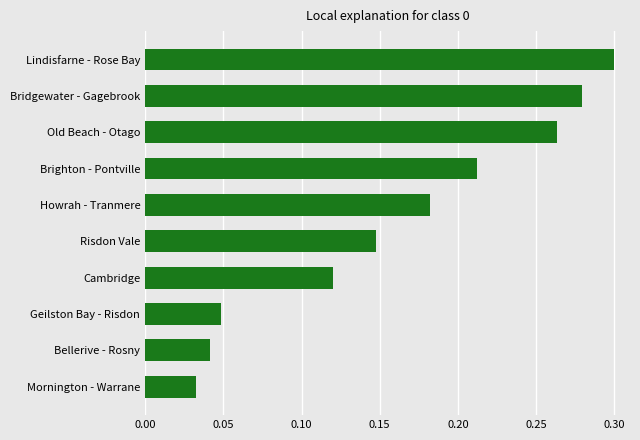

List the labels in order of value, largest first.

Lindisfarne - Rose Bay, Bridgewater - Gagebrook, Old Beach - Otago, Brighton - Pontville, Howrah - Tranmere, Risdon Vale, Cambridge, Geilston Bay - Risdon, Bellerive - Rosny, Mornington - Warrane